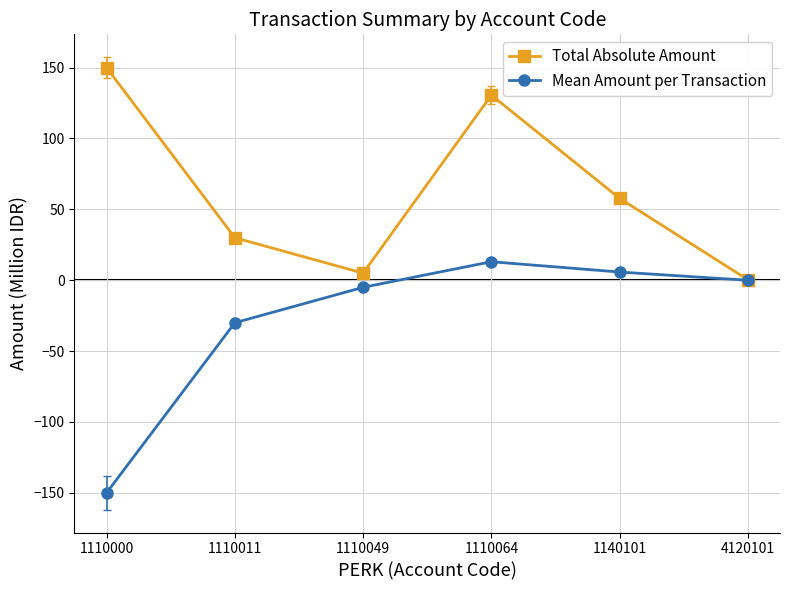

Read the Mean Amount per Transaction value at 1110064.

13.1